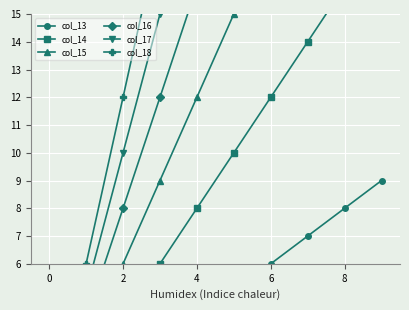

Reading left to right, extract all data points from this chart.

col_13: 1	2	3	4	5	6	7	8	9
col_14: 2	4	6	8	10	12	14	16	18
col_15: 3	6	9	12	15	18	21	24	27
col_16: 4	8	12	16	20	24	28	32	36
col_17: 5	10	15	20	25	30	35	40	45
col_18: 6	12	18	24	30	36	42	48	54